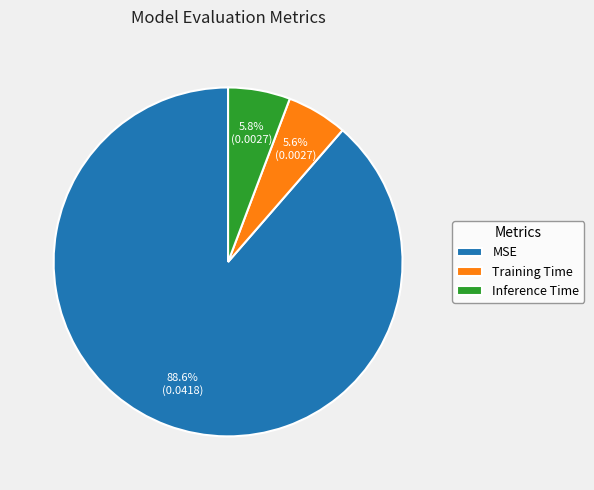

How many segments does this pie chart have?

3